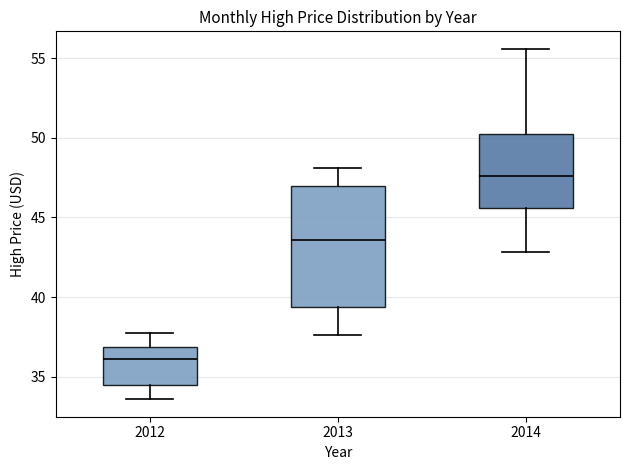

Reading left to right, transcribe this box plot: for each box, give where its median line is, the range the box spans, and where its two whiskers end, as read against the y-axis. The values are not printed on the chart, so give them approximately, as read against the axis.

2012: median 36.0, box 34.5 to 37.0, whiskers 33.5 to 37.5
2013: median 43.5, box 39.5 to 47.0, whiskers 37.5 to 48.0
2014: median 47.5, box 45.5 to 50.0, whiskers 43.0 to 55.5